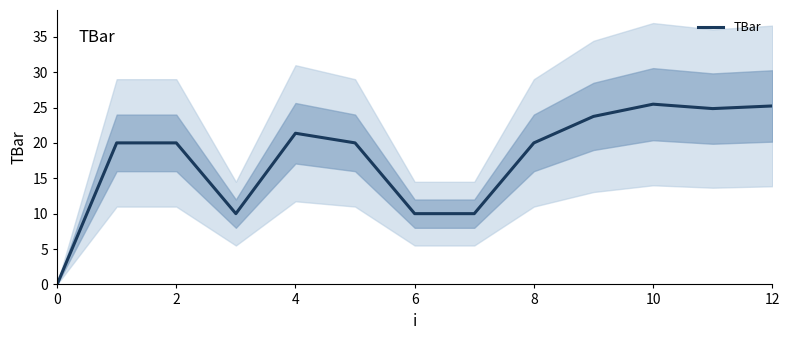

What is the approximate value at 12?

25.2